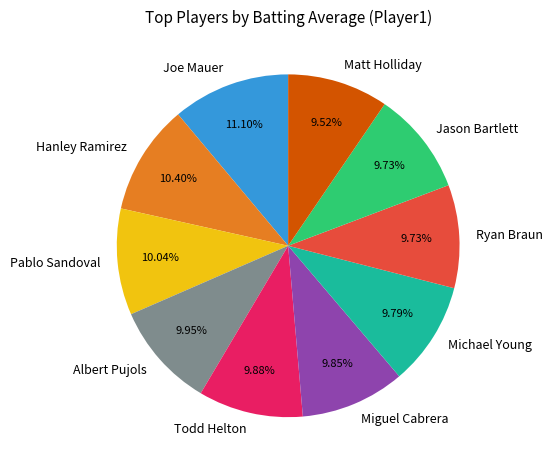

Is the sum of Hanley Ramirez and Jason Bartlett greater than half?

No